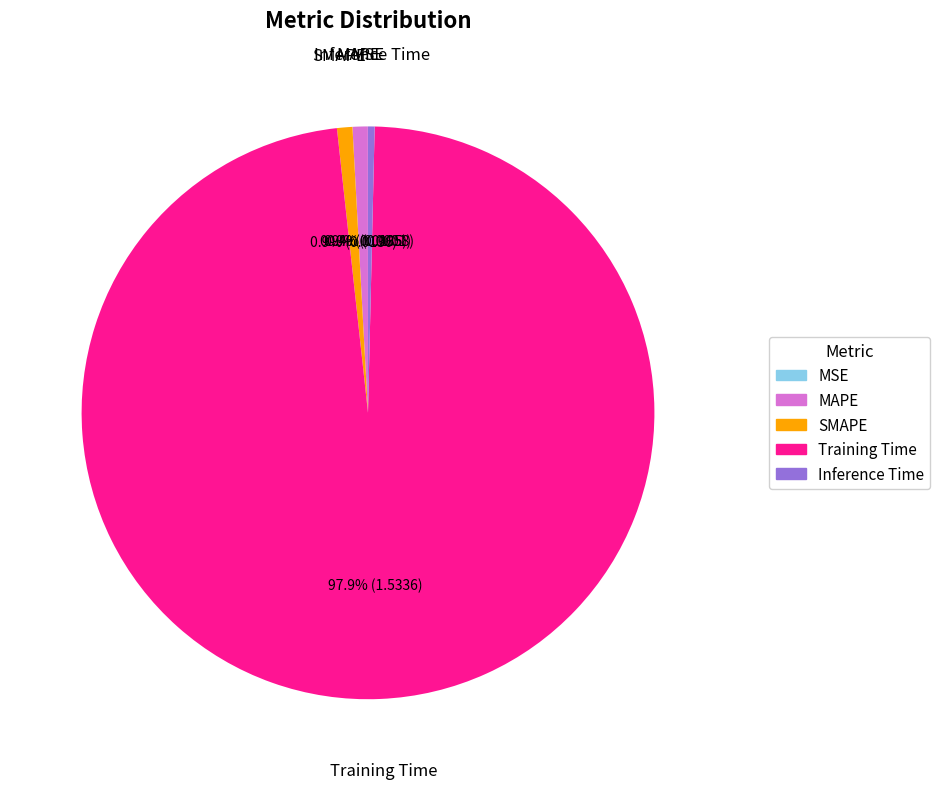

Is there a majority slice in this chart?

Yes